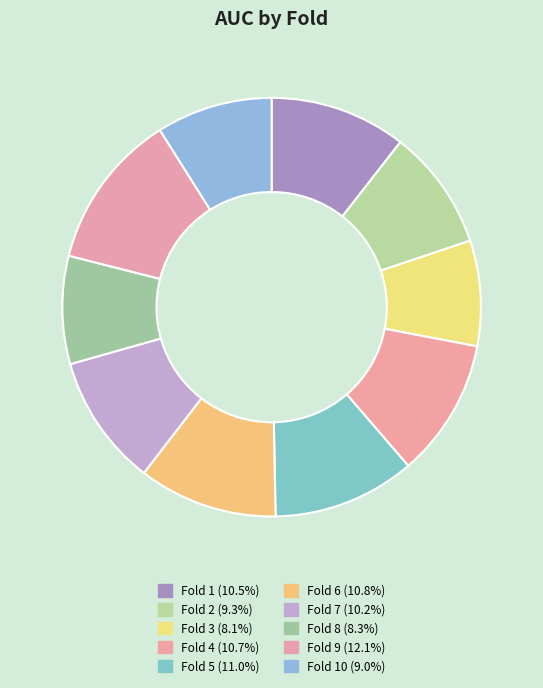

Rank the categories by value from highest to lowest.

Fold 9, Fold 5, Fold 6, Fold 4, Fold 1, Fold 7, Fold 2, Fold 10, Fold 8, Fold 3